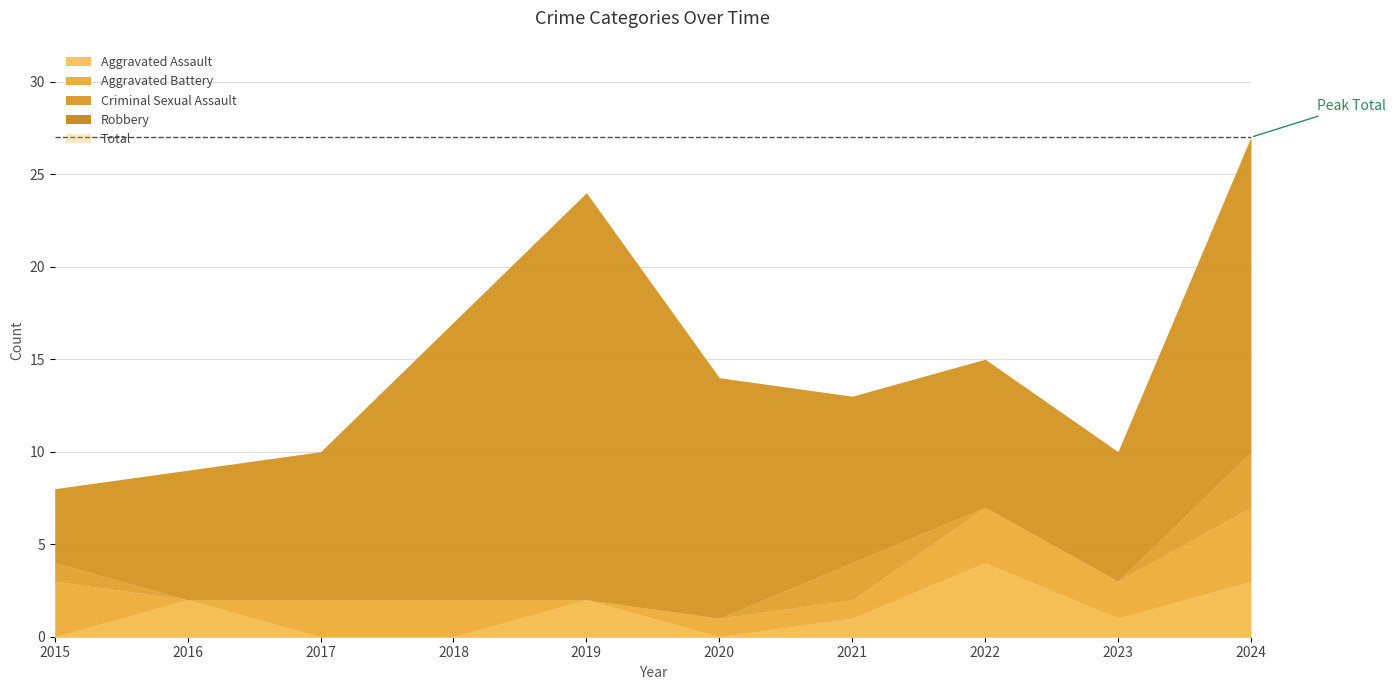

At which category is the sum across all series the highest?

2024